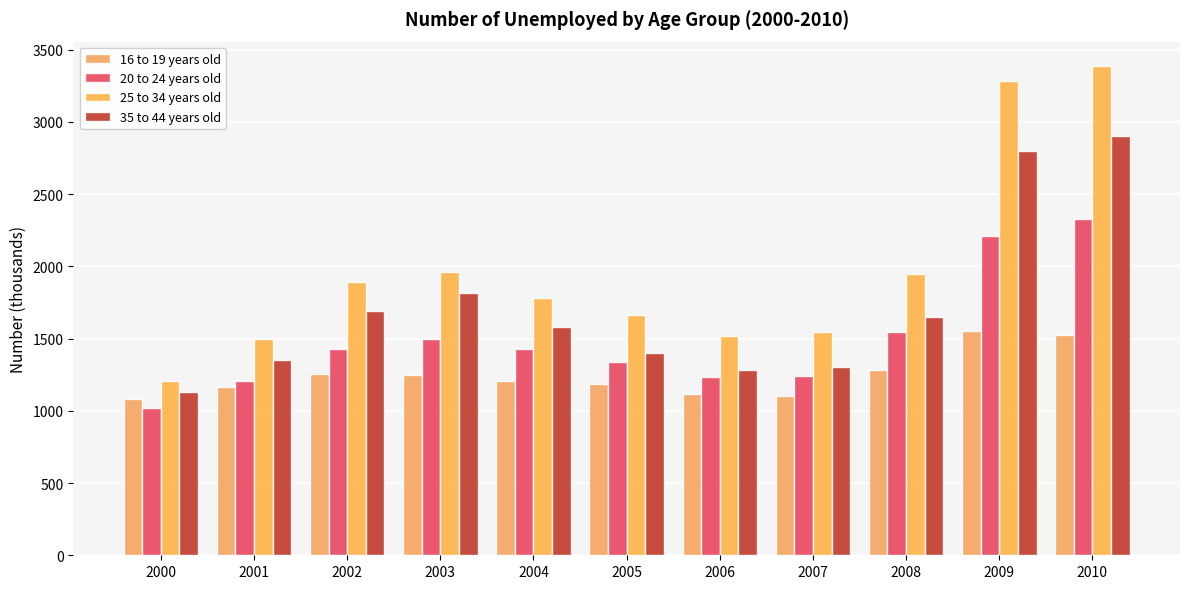

What is the sum of the 16 to 19 years old values at 2006 and 2003?

2370